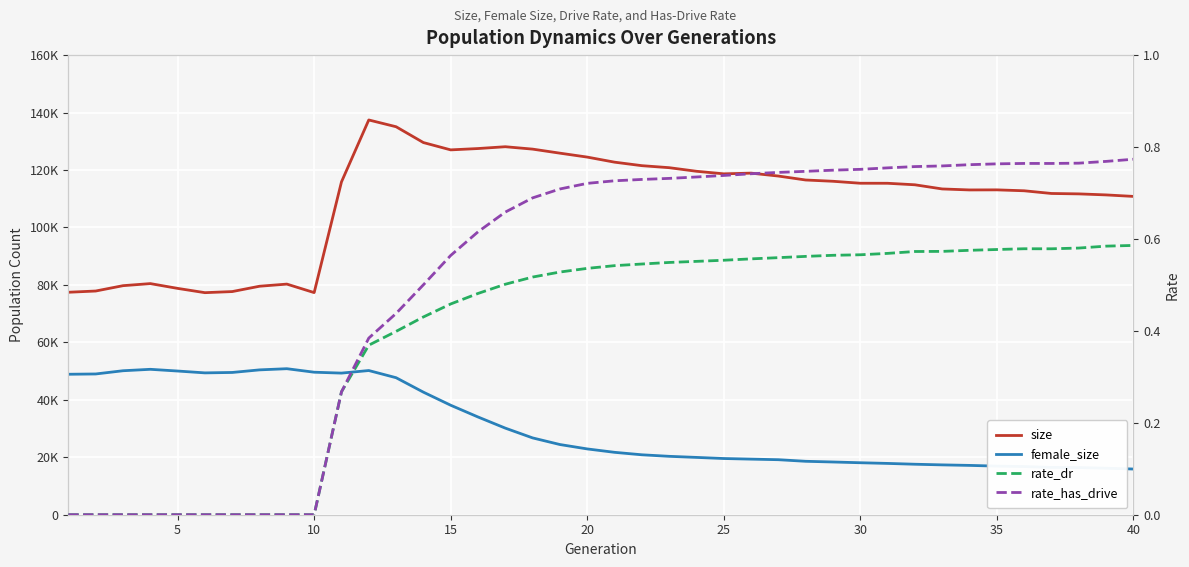

True or false: size and rate_dr cross at least once.

False